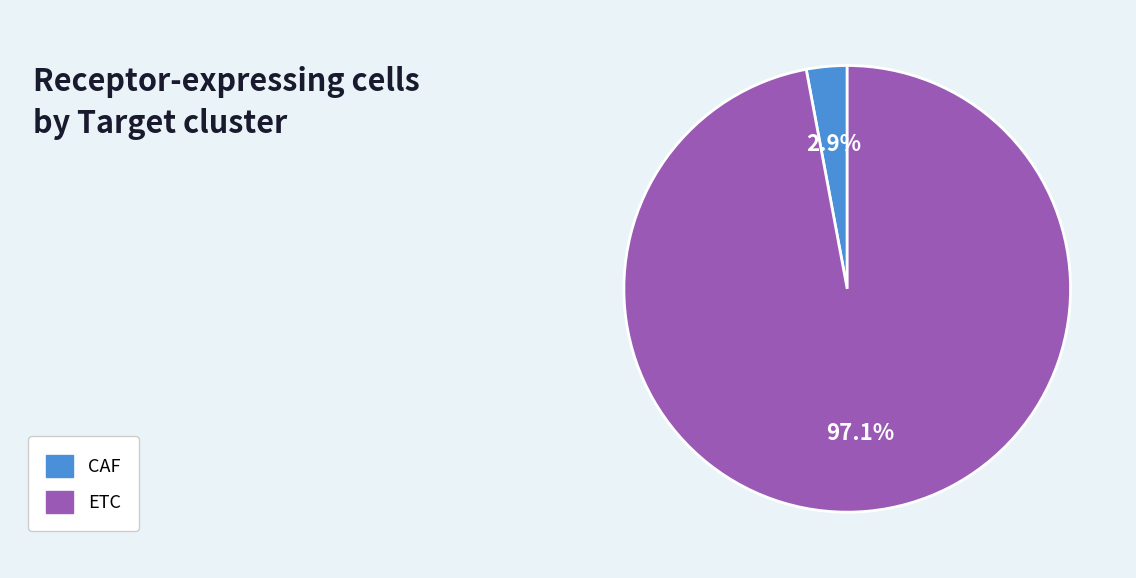

Is there a majority slice in this chart?

Yes